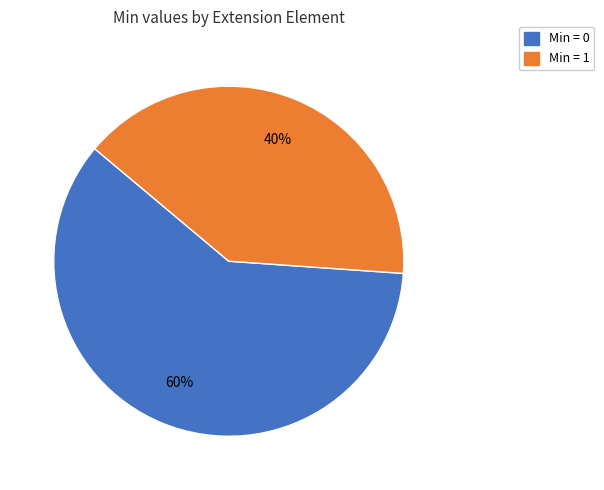

True or false: Min = 1 accounts for 40% of the total.

True